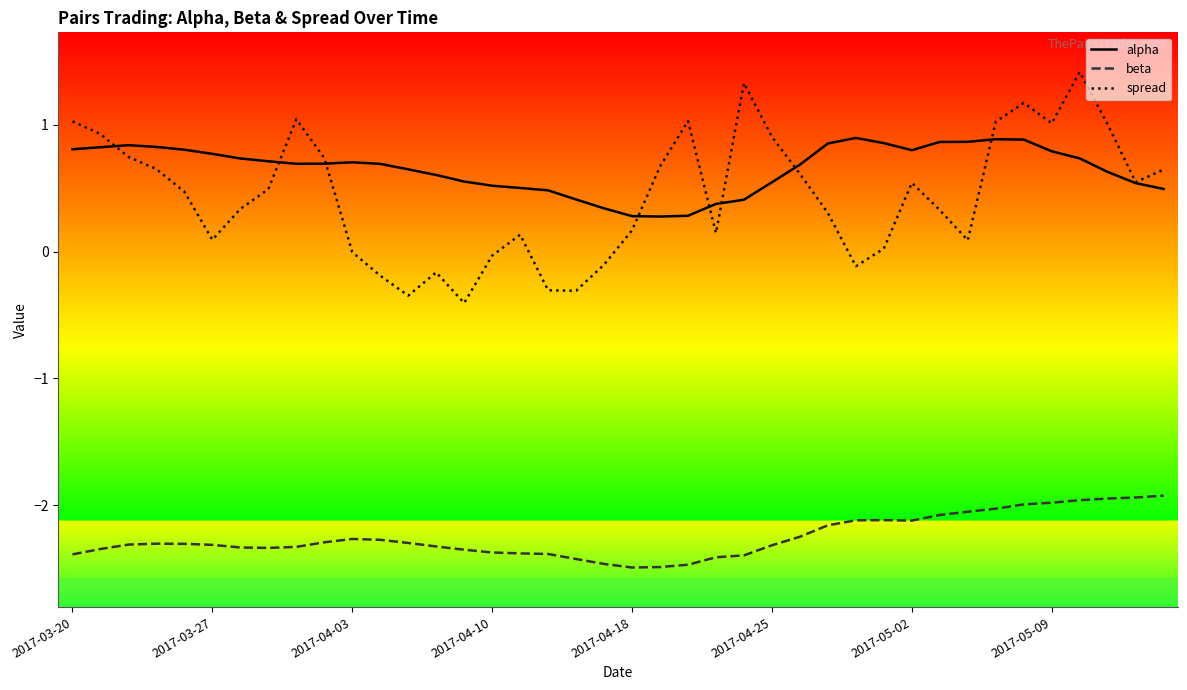

True or false: alpha has more than 1 interior local peaks.

True